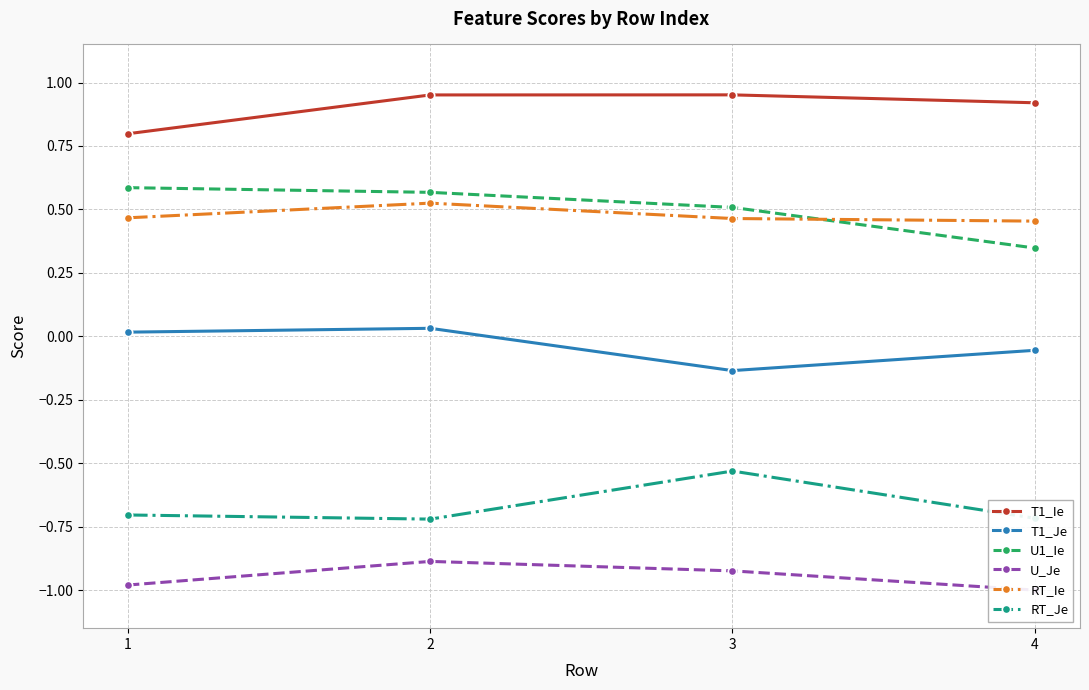

What is the difference between the second highest and minimum values in the U_Je series?

0.1